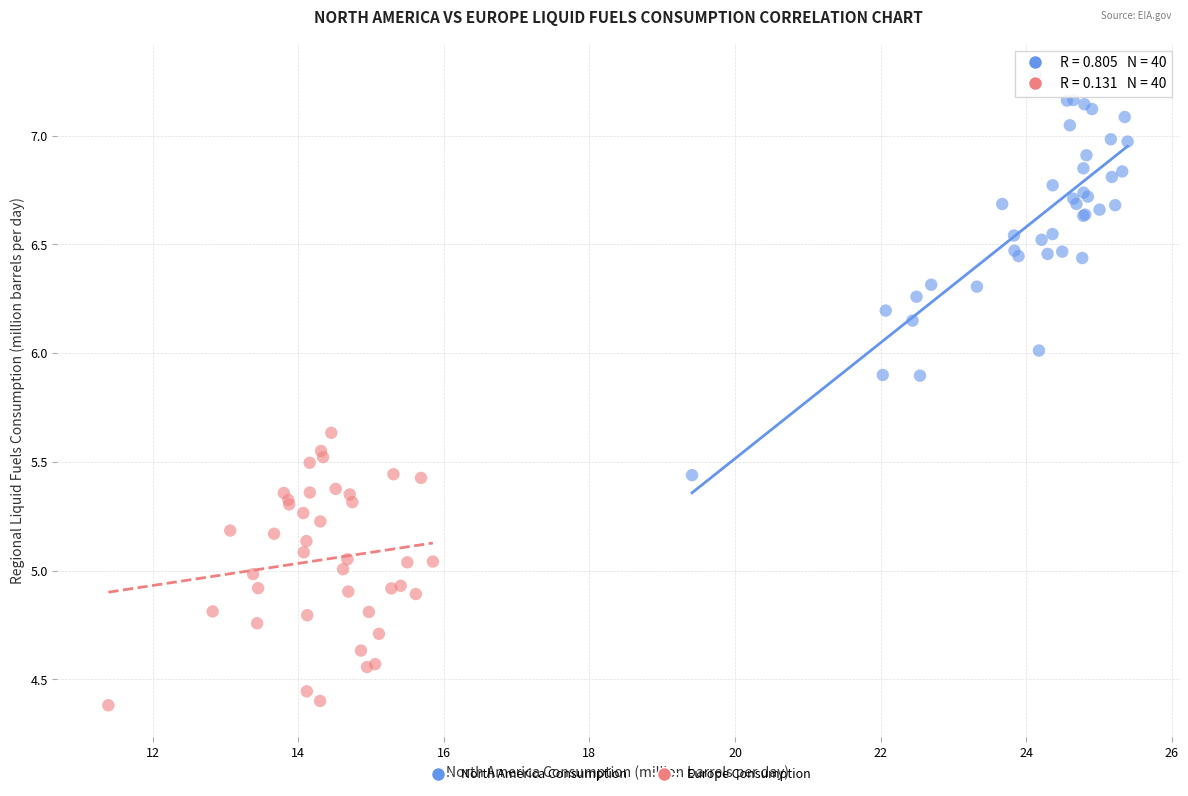

Which series reaches the minimum Y coordinate?

Europe Consumption